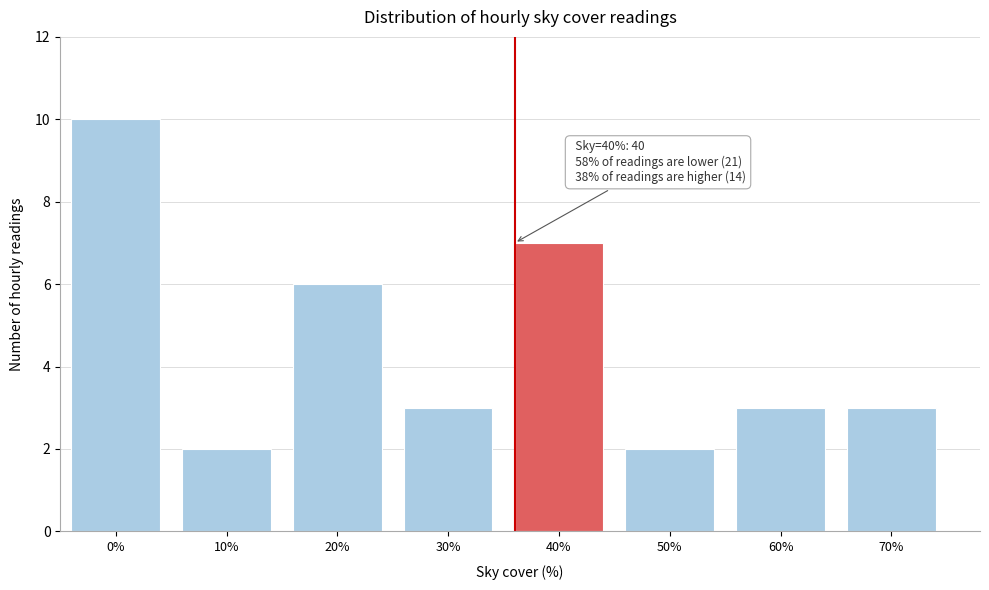

Reading left to right, list all the values displayed in this chart.

0%=10	10%=2	20%=6	30%=3	40%=7	50%=2	60%=3	70%=3